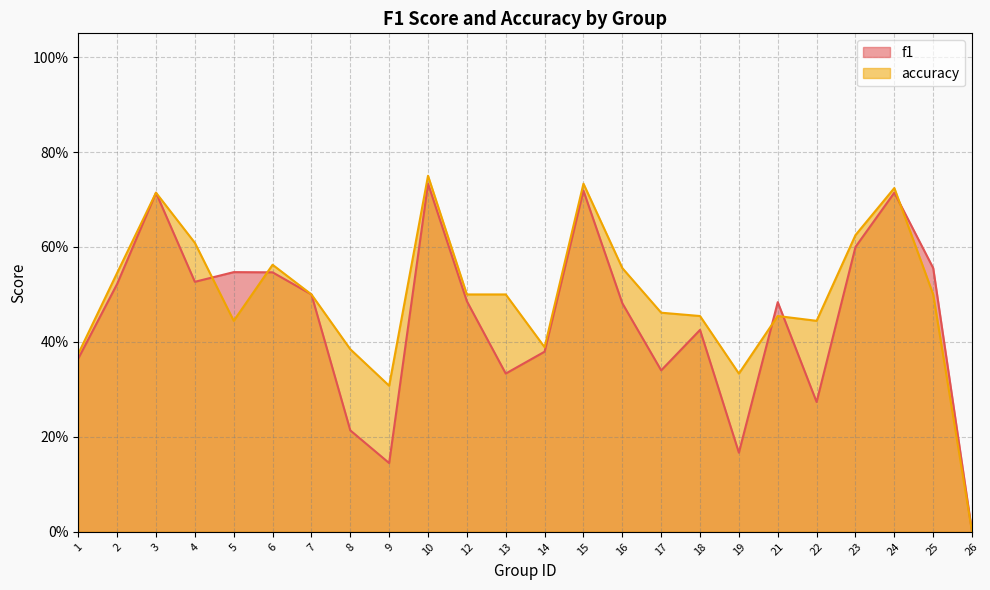

What is the total value across all series at 6?

1.1